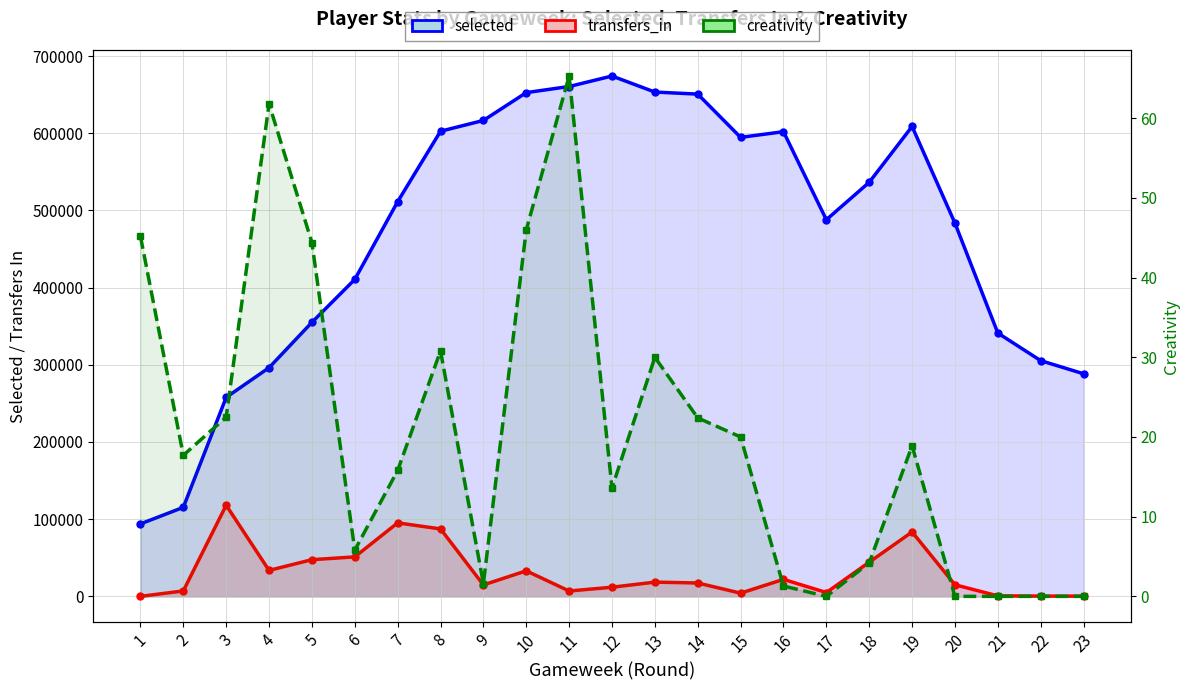

Rank the categories by creativity value from lowest to highest.

17, 20, 21, 22, 23, 16, 9, 18, 6, 12, 7, 2, 19, 15, 14, 3, 13, 8, 5, 1, 10, 4, 11